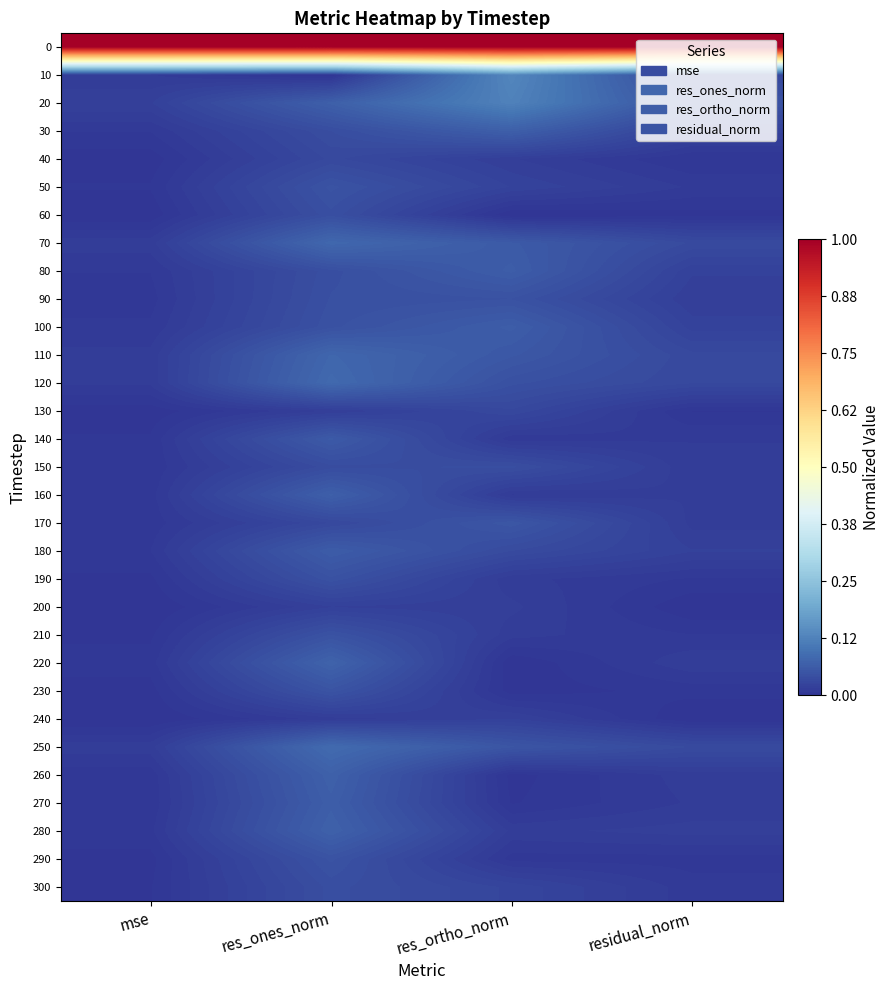

How many data points does each series have?

4